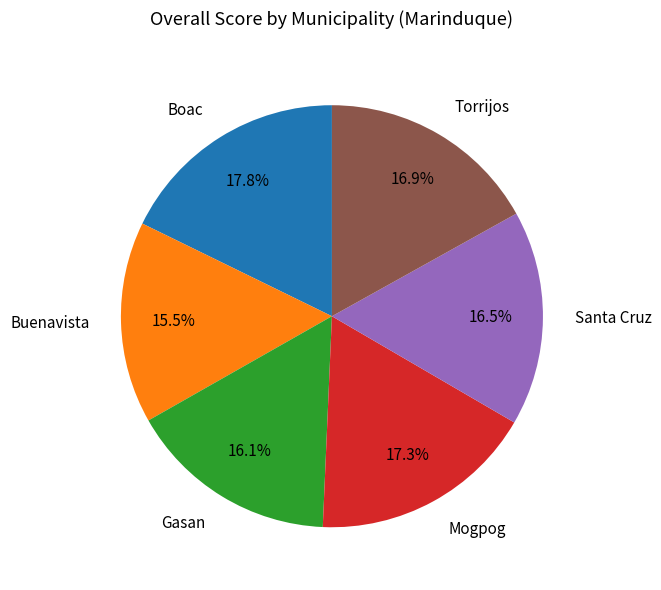

How many slices are in this pie chart?

6